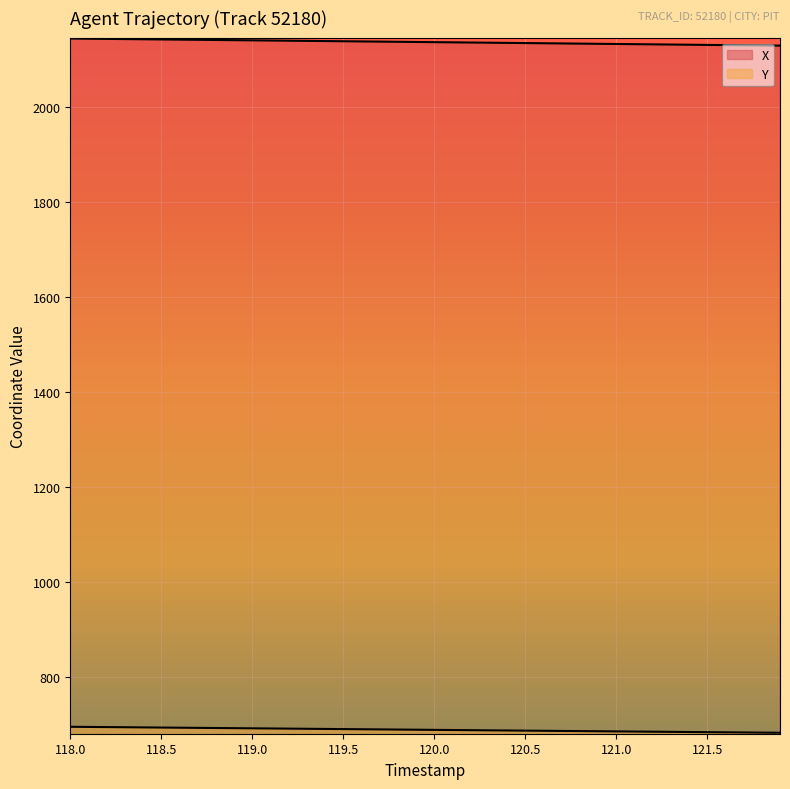

Reading left to right, list all the values displayed in this chart.

X: 2144.8	2144.4	2144.1	2143.7	2143.3	2142.9	2142.5	2142.2	2141.8	2141.4	2141.0	2140.6	2140.2	2139.9	2139.5	2139.1	2138.7	2138.3	2137.9	2137.6	2137.2	2136.8	2136.4	2136.0	2135.7	2135.3	2134.9	2134.5	2134.1	2133.7	2133.3	2132.9	2132.6	2132.2	2131.8	2131.4	2131.0	2130.6	2130.3	2129.9
Y: 695.7	695.4	695.1	694.7	694.4	694.1	693.8	693.4	693.1	692.8	692.5	692.1	691.8	691.5	691.2	690.8	690.5	690.2	689.9	689.6	689.2	688.9	688.6	688.3	687.9	687.6	687.3	687.0	686.7	686.3	686.0	685.7	685.4	685.0	684.7	684.4	684.1	683.8	683.4	683.1